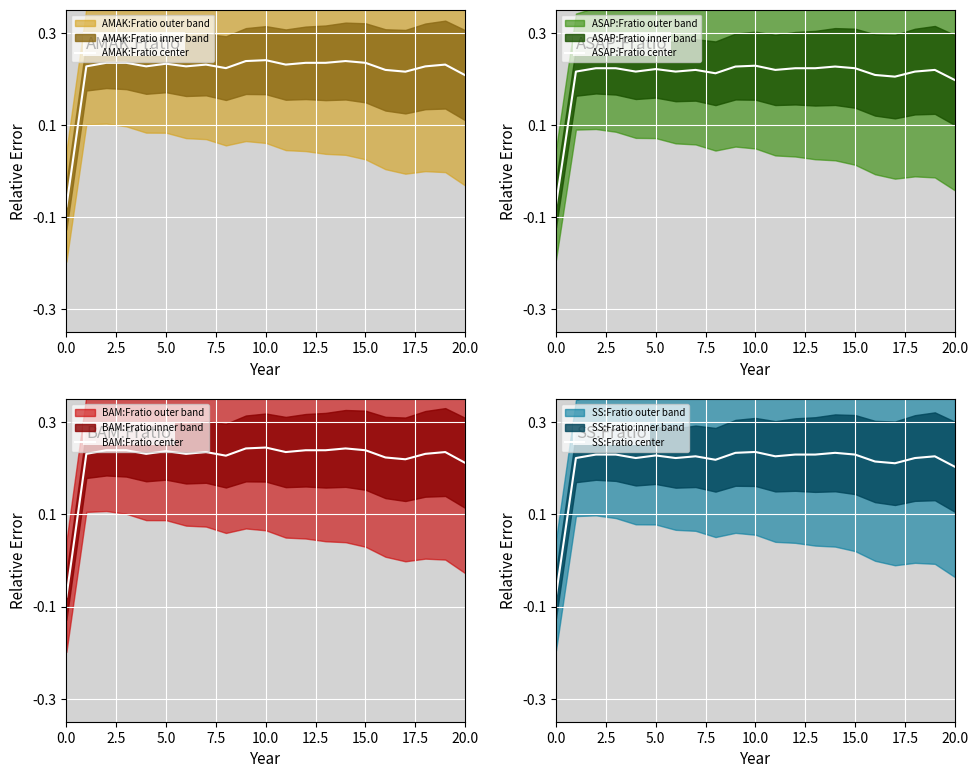

What is the average value of the SS:Fratio center series?

0.2